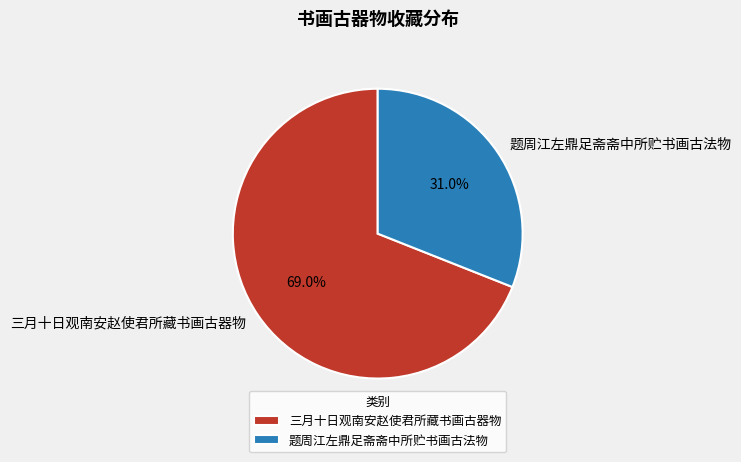

What percentage is NOT represented by 题周江左鼎足斋斋中所贮书画古法物?

69.0%